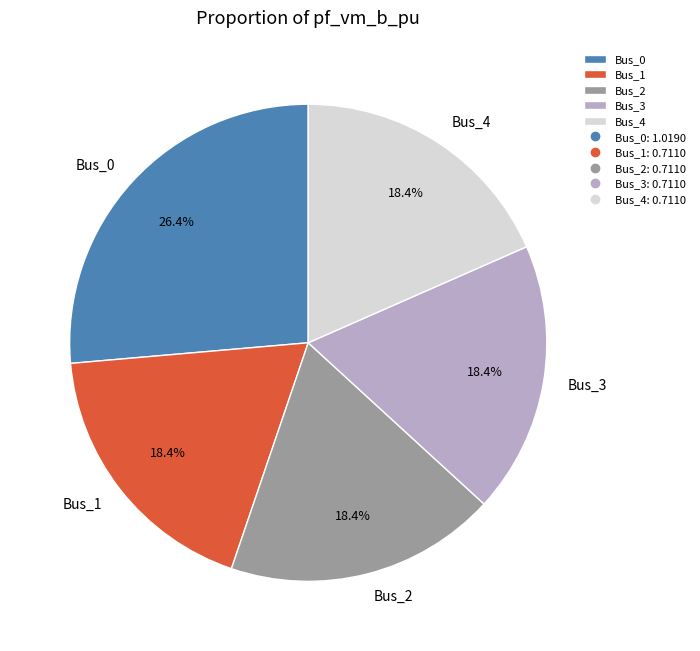

To the nearest percent, what is the difference between the largest and smallest slice percentages?

8%